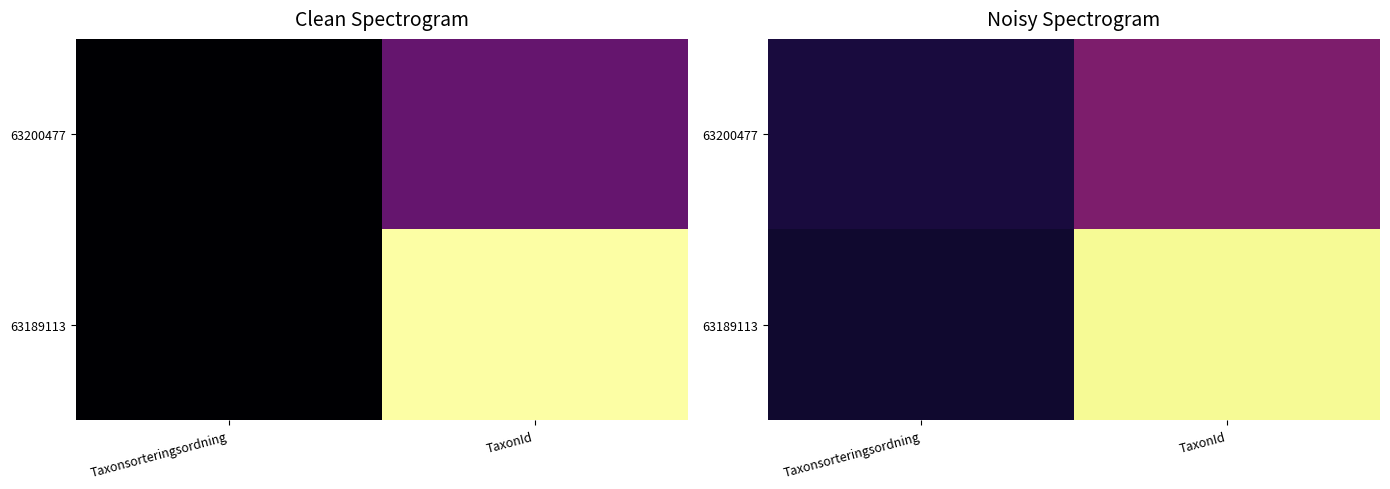

At how many categories does at least one series exceed 0?

2